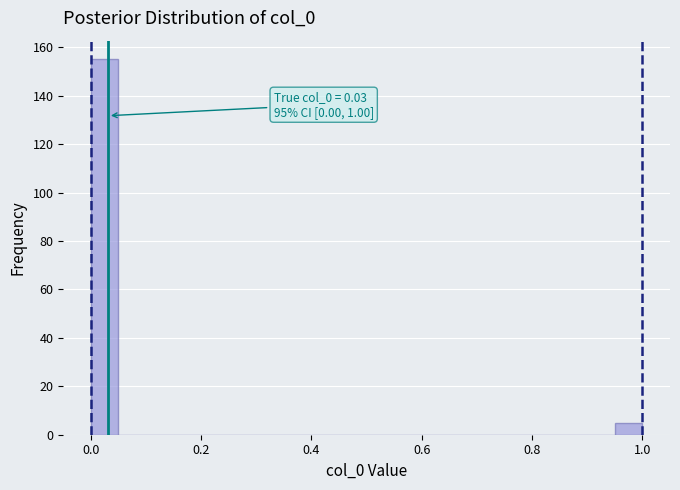

Around what value on the x-axis is the tallest bar? Give the approximate position of its centre, as read against the axis.

0.02